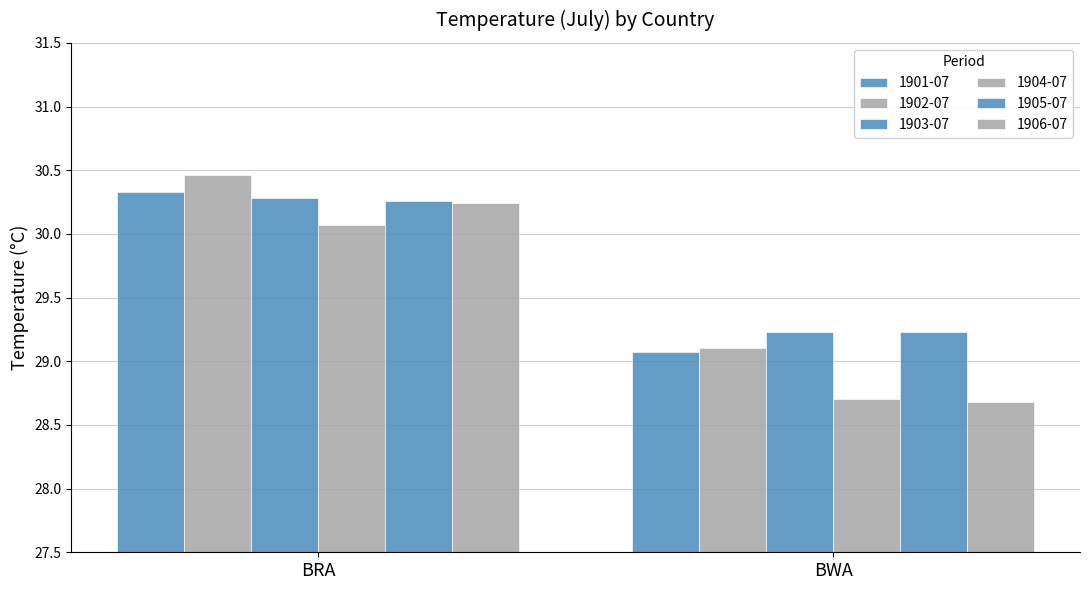

What is the label of the 2nd bar from the left?

BWA